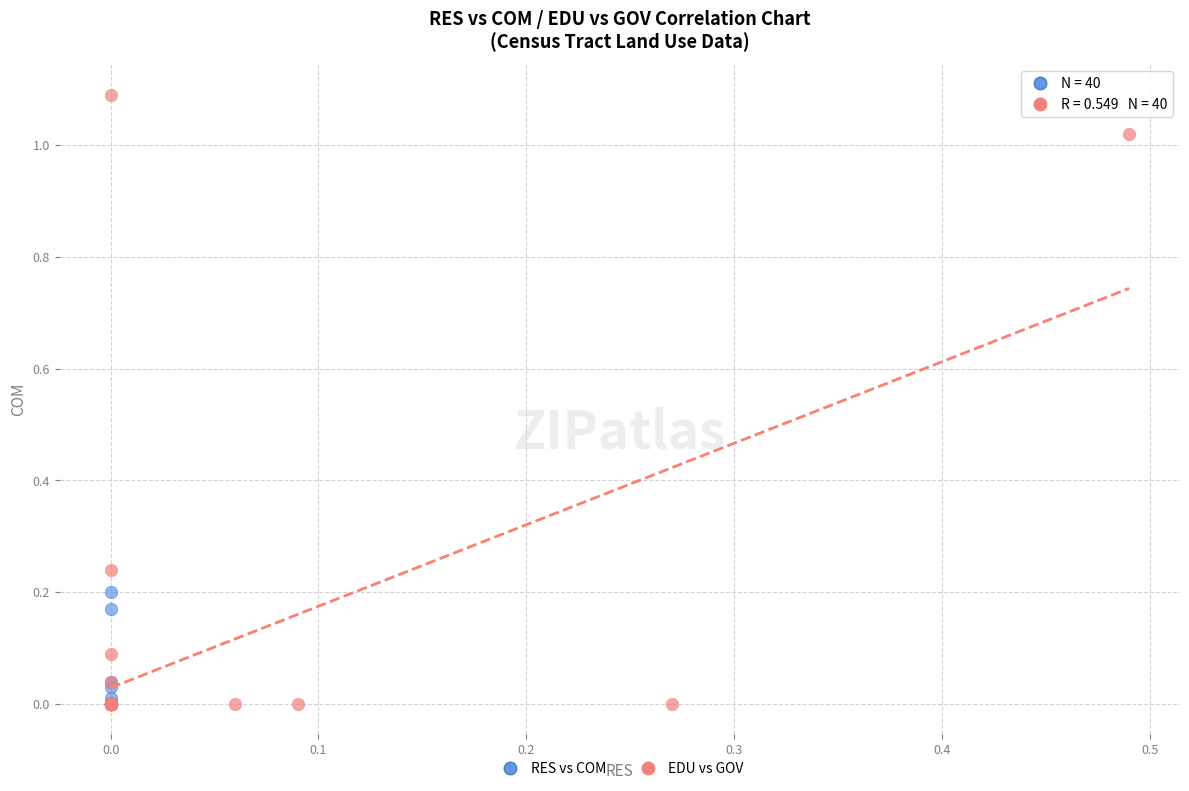

What are all the series names shown in the legend?

RES vs COM, EDU vs GOV